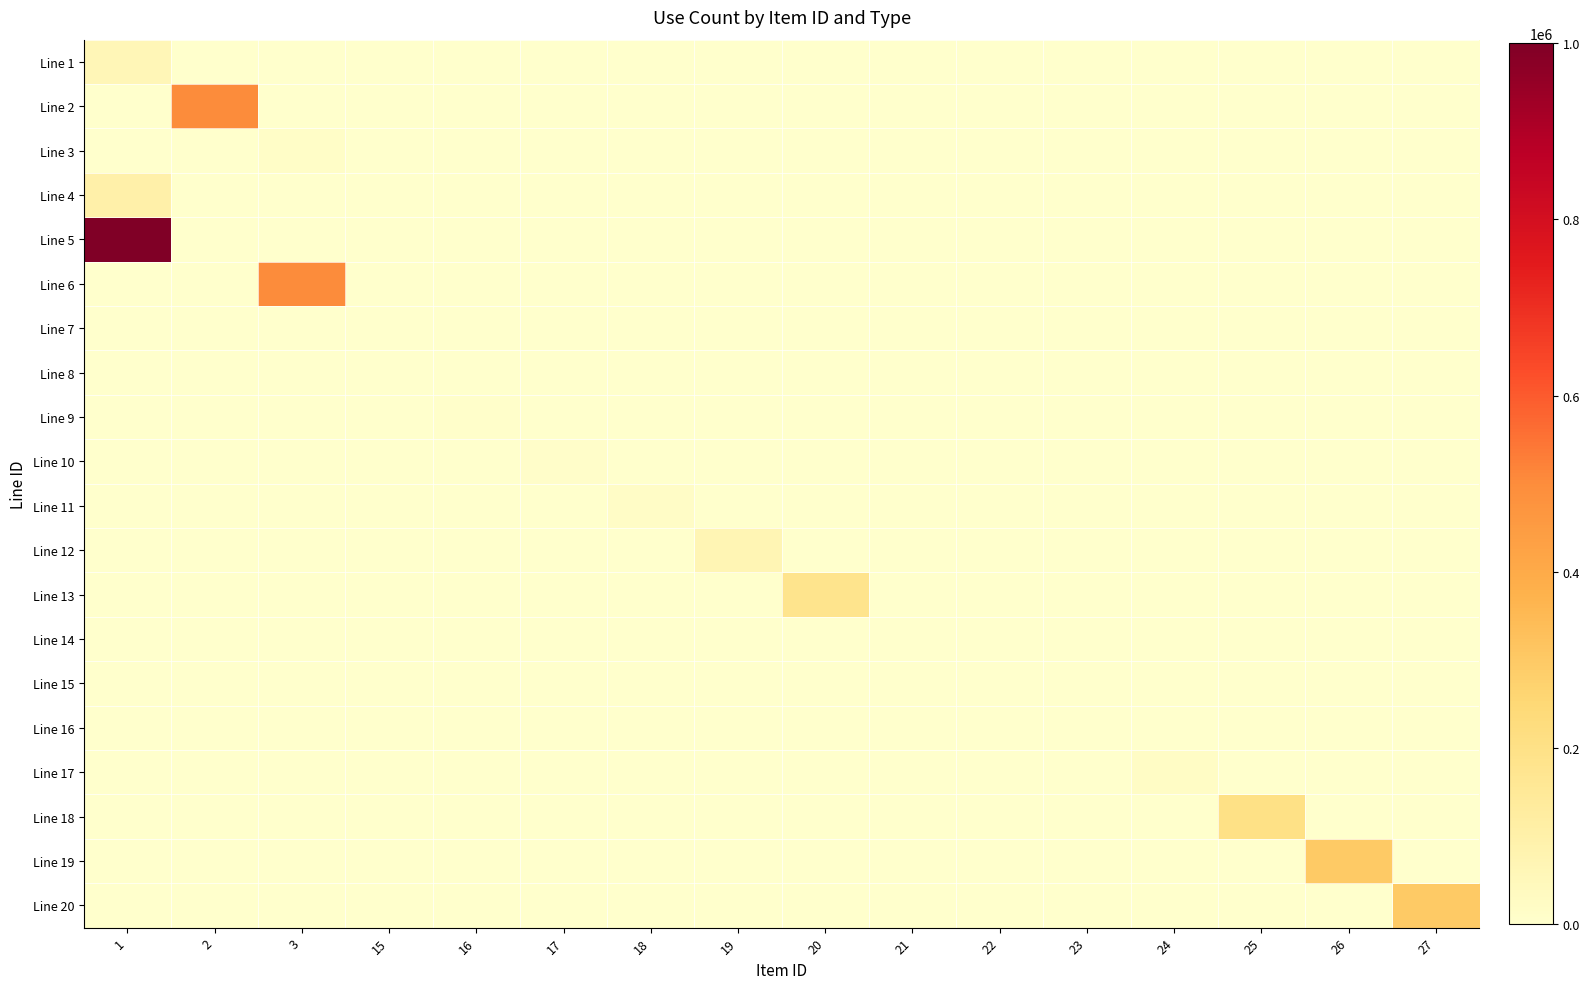

At how many categories does at least one series exceed 844186?

1